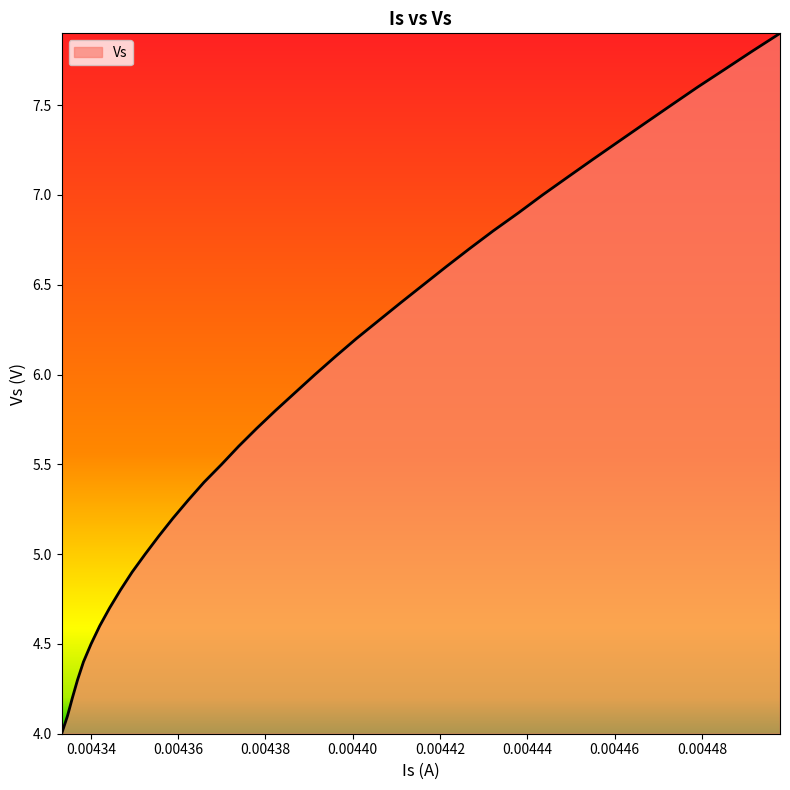

What is the average value?

6.0